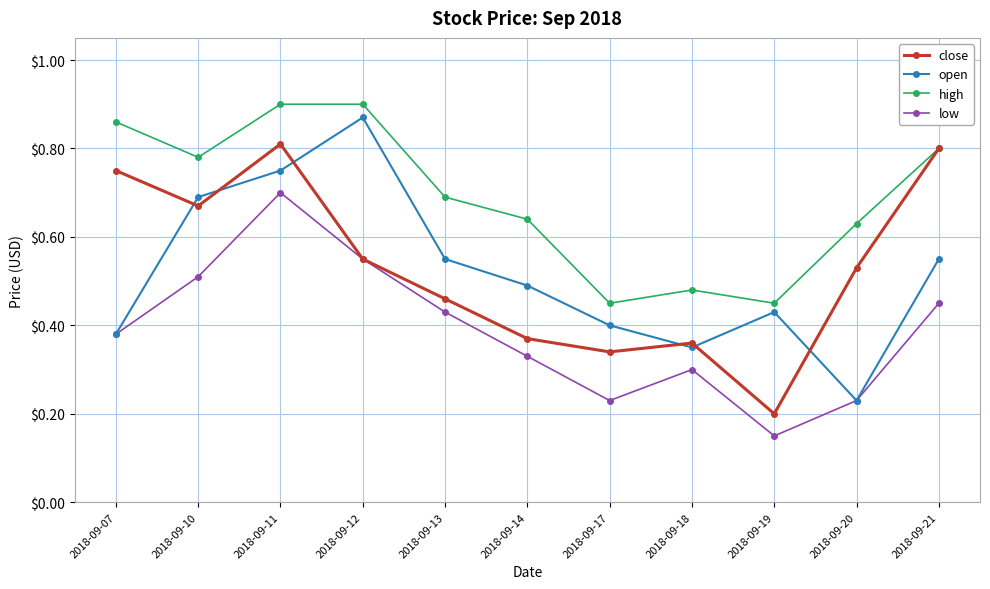

Which series has the largest total across all categories?

high